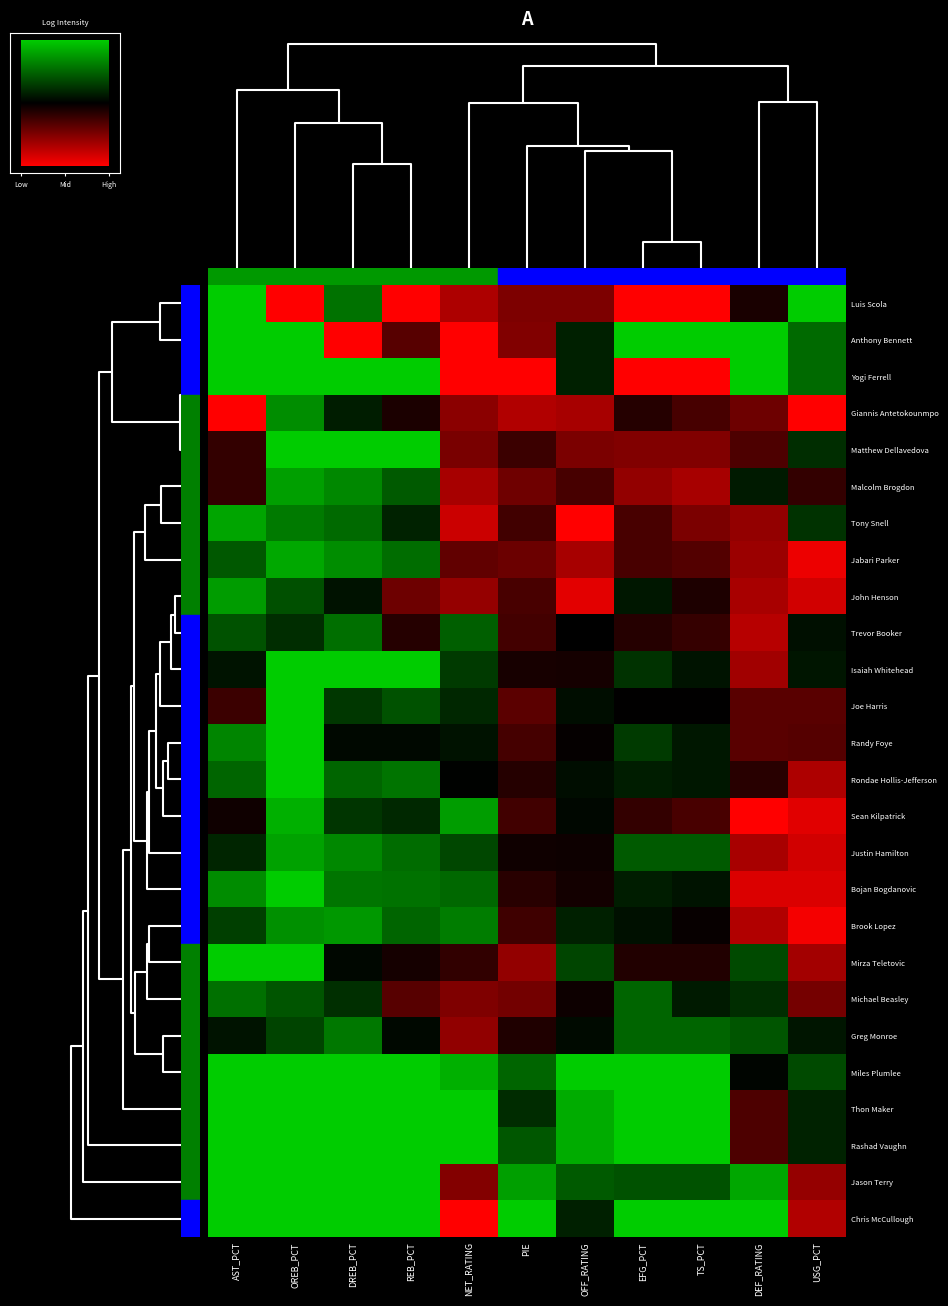

At USG_PCT, list the series in order from largest to smallest.

Giannis Antetokounmpo, Brook Lopez, Jabari Parker, Sean Kilpatrick, Bojan Bogdanovic, John Henson, Justin Hamilton, Chris McCullough, Rondae Hollis-Jefferson, Mirza Teletovic, Jason Terry, Michael Beasley, Joe Harris, Randy Foye, Malcolm Brogdon, Trevor Booker, Isaiah Whitehead, Greg Monroe, Thon Maker, Rashad Vaughn, Matthew Dellavedova, Tony Snell, Miles Plumlee, Anthony Bennett, Yogi Ferrell, Luis Scola